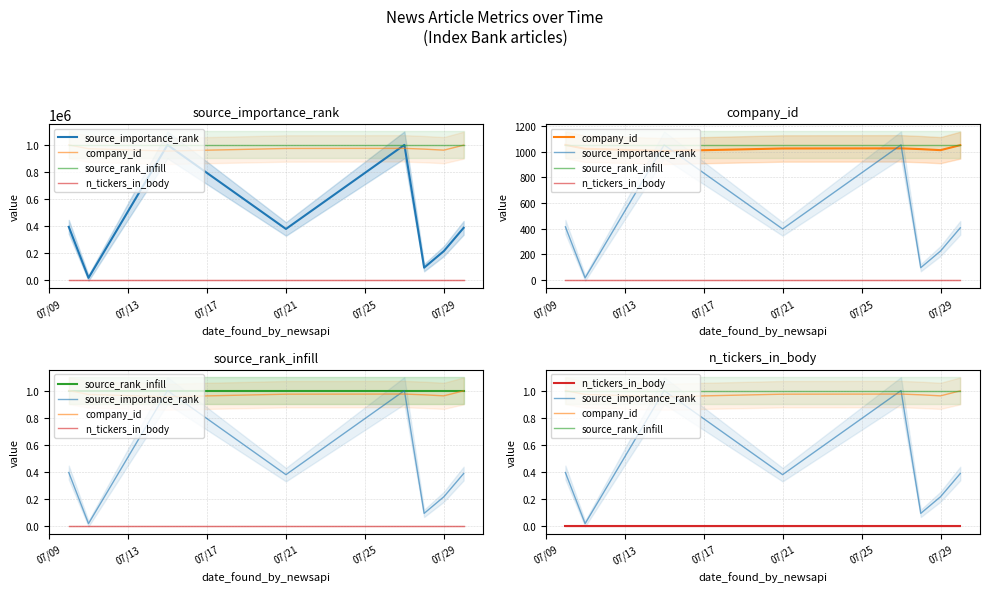

Rank the series by their maximum value, from highest to lowest.

source_importance_rank, company_id, source_rank_infill, n_tickers_in_body